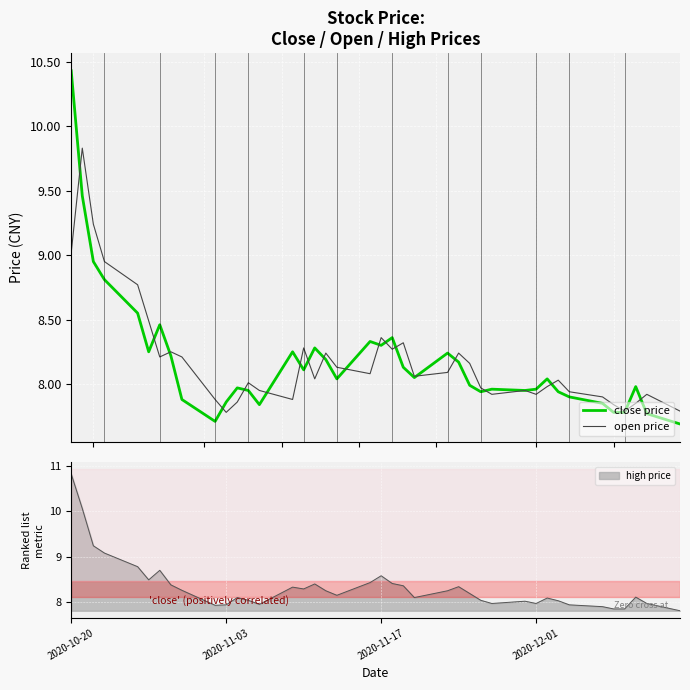

At which label does close price reach its peak?

2020-10-20